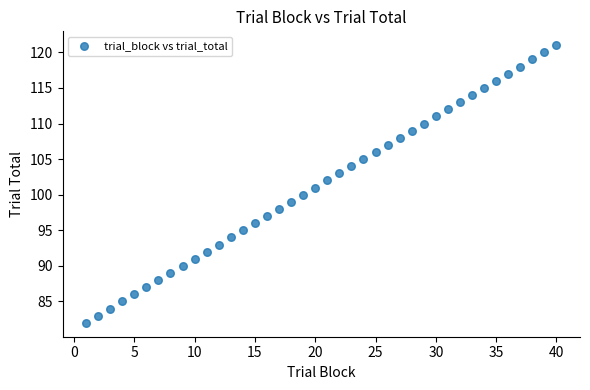

What is the range of Y values (max minus min)?

39